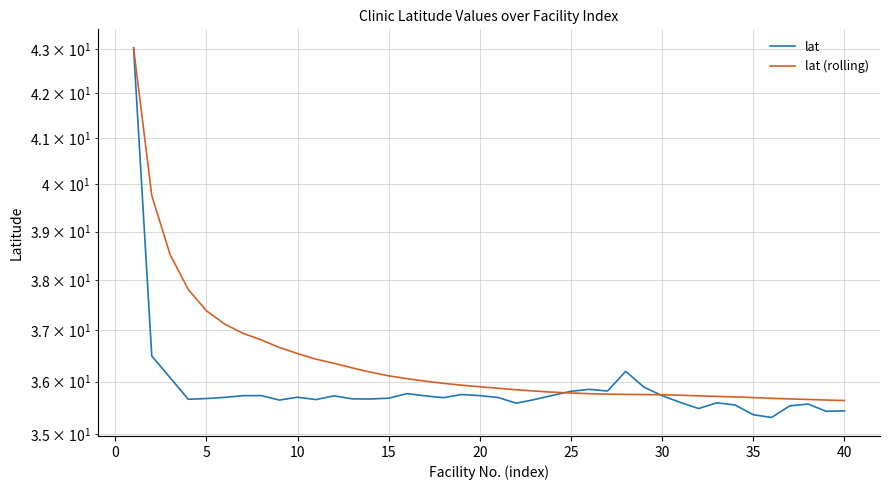

True or false: lat (rolling) and lat intersect in this chart.

True